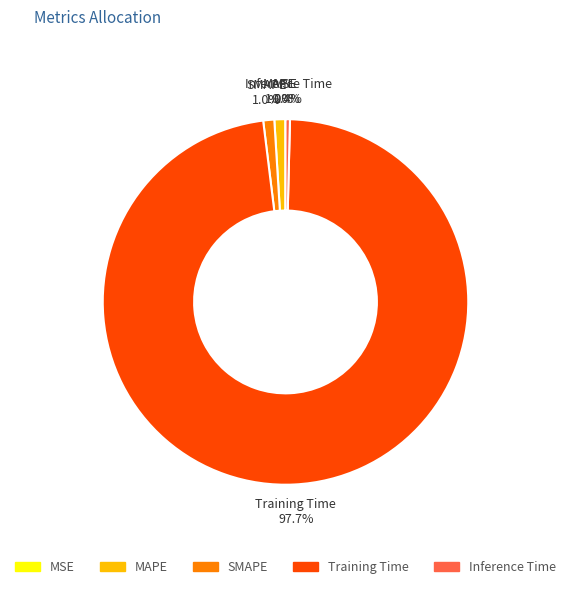

What percentage is NOT represented by MAPE?

99.0%